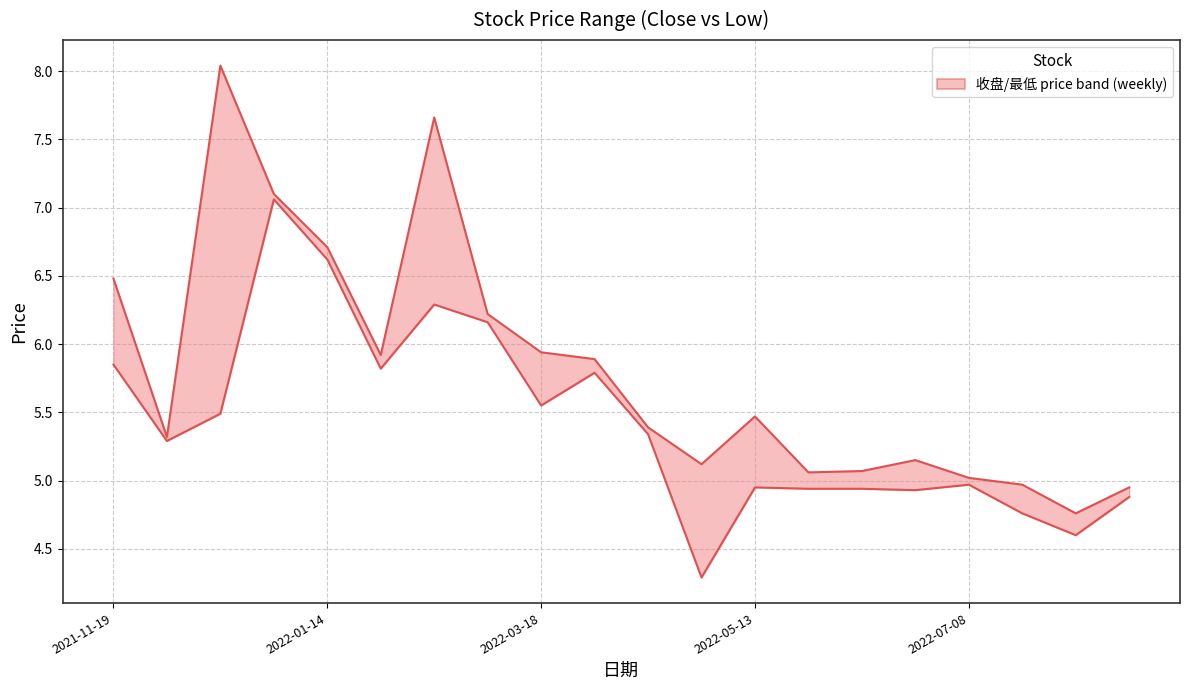

What are all the series names shown in the legend?

收盘, 最低